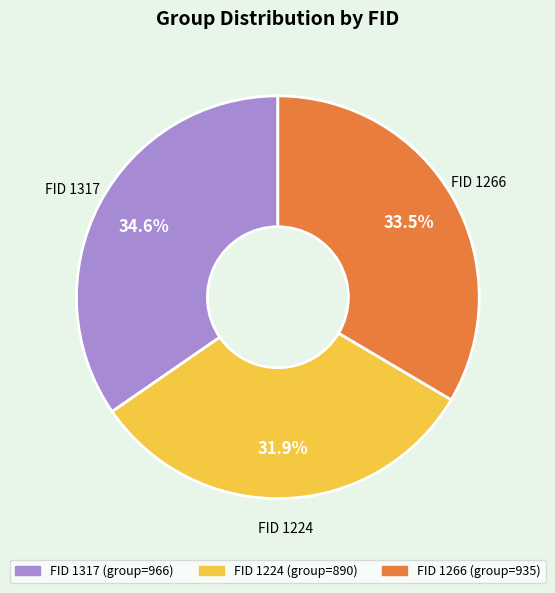

Is there any slice that represents more than half of the pie?

No